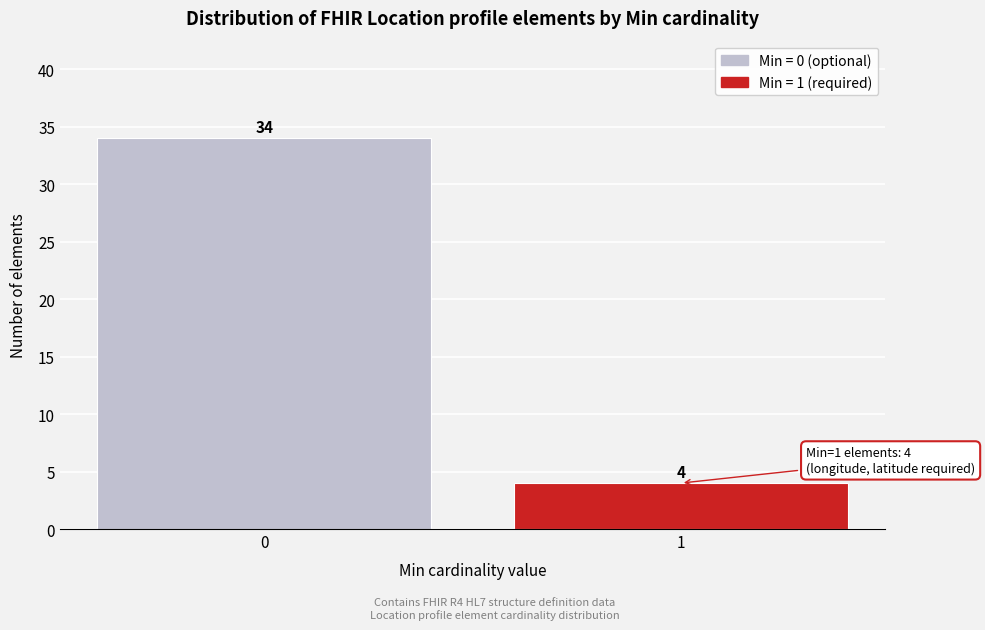

Reading left to right, transcribe all the data shown in this chart.

0=34	1=4